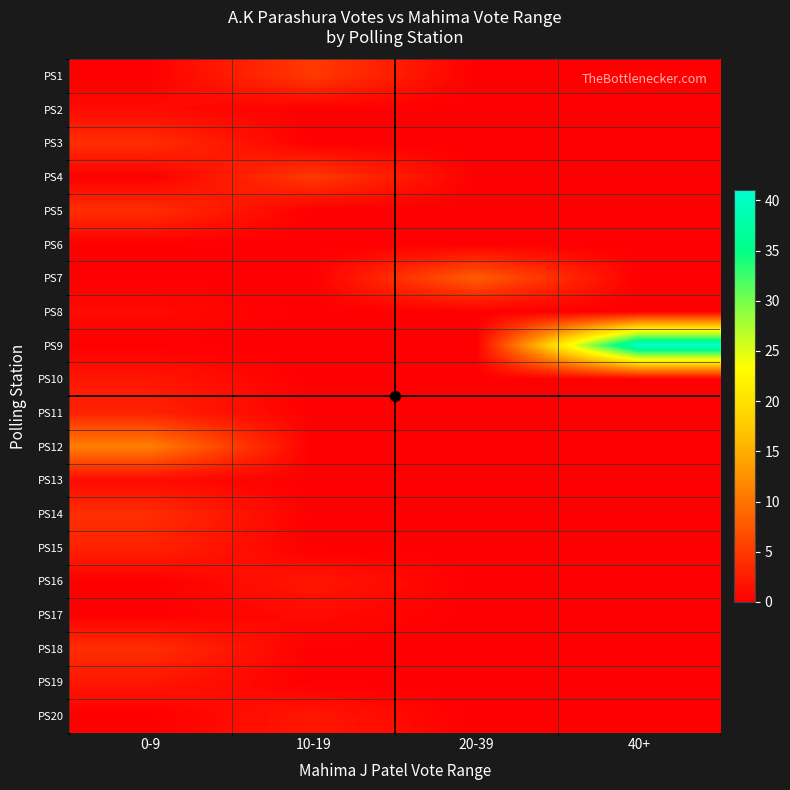

Which series changed the most between 20-39 and 40+?

PS9